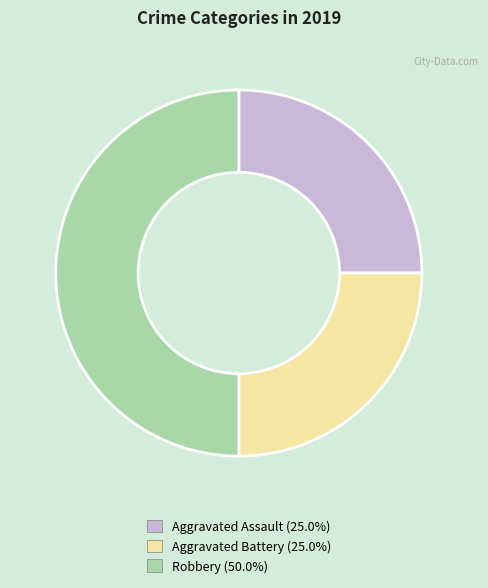

Which slice is the largest?

Robbery